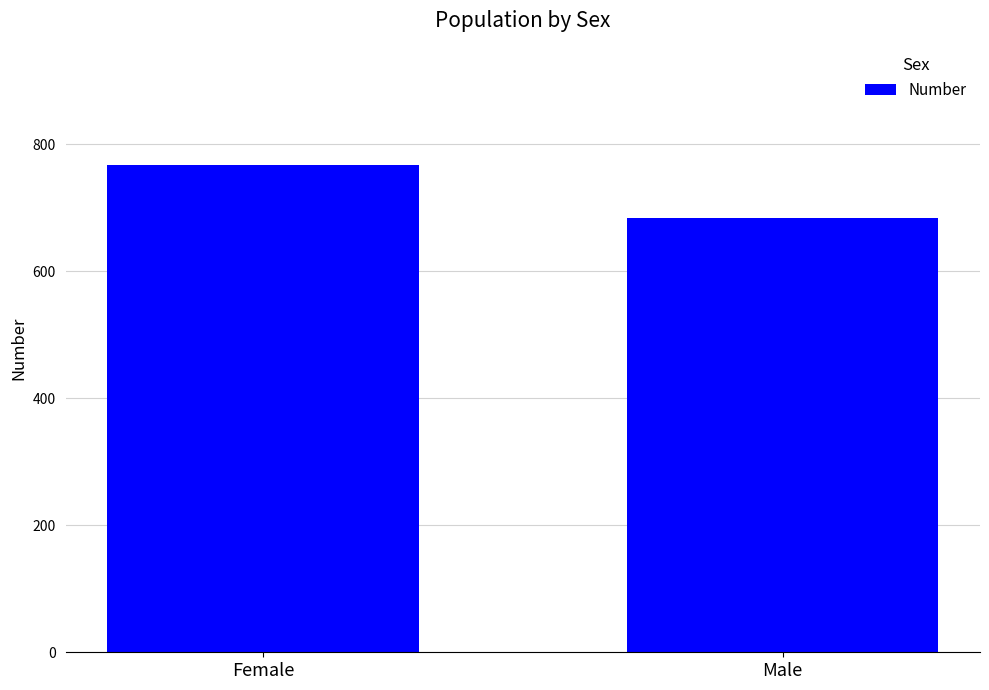

What is the label of the 1st bar from the left?

Female